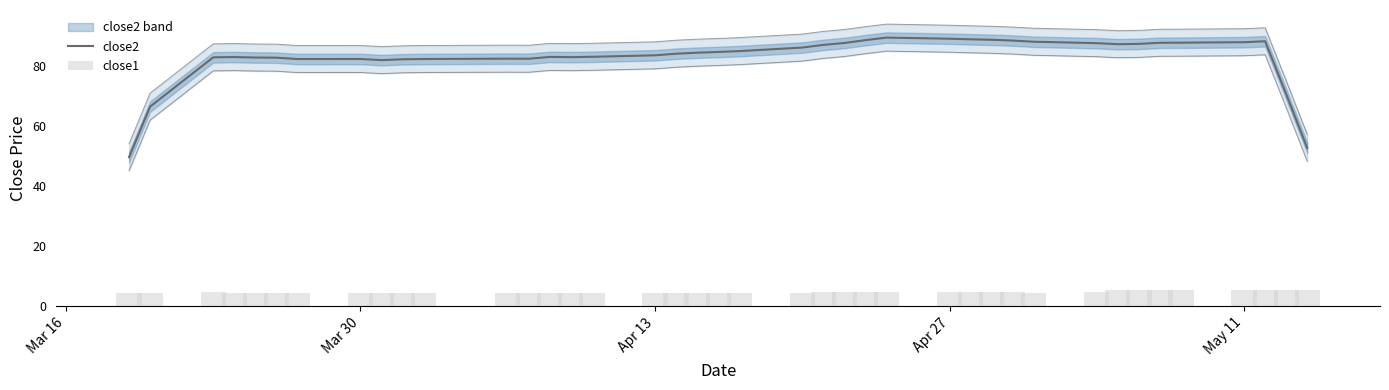

What is the difference between the maximum and minimum values in the close2 series?

39.8